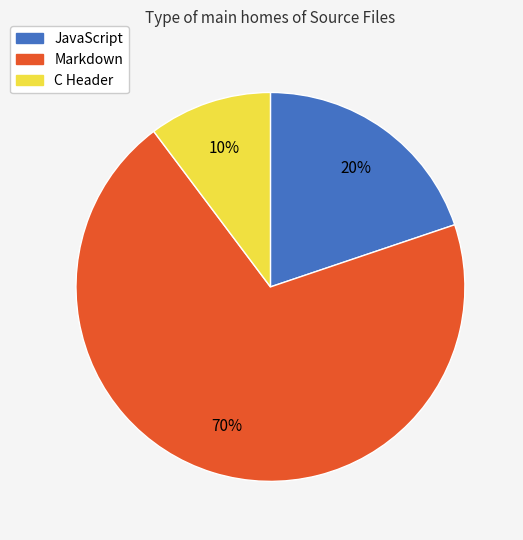

How many slices are in this pie chart?

3